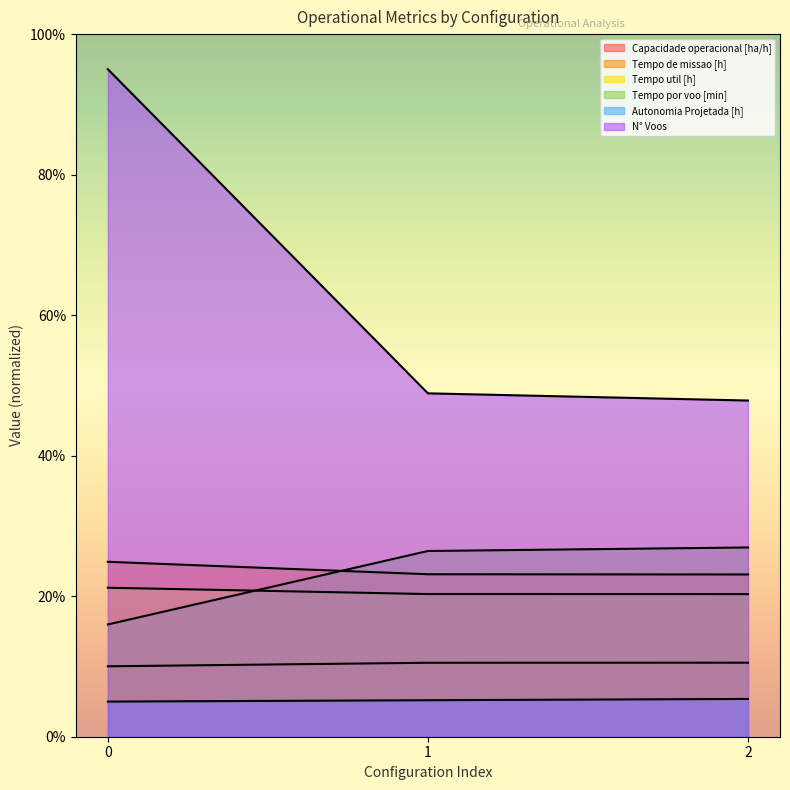

True or false: Tempo de missao [h] has a value of 23.1 at 2.

True